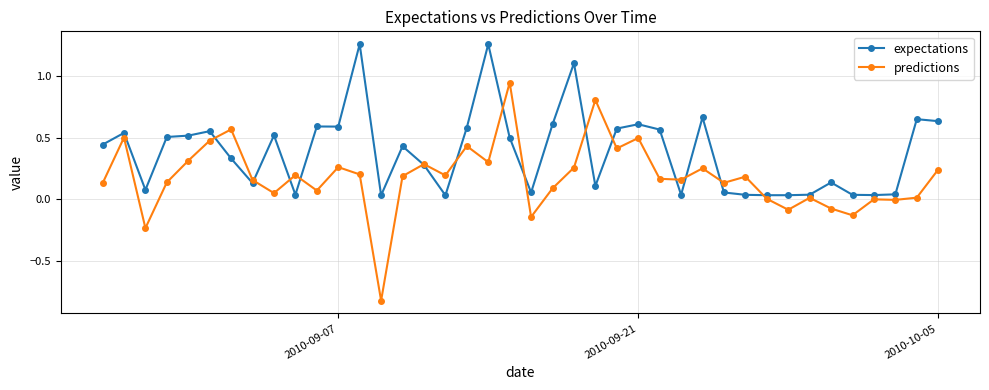

How many times do expectations and predictions cross each other?

14